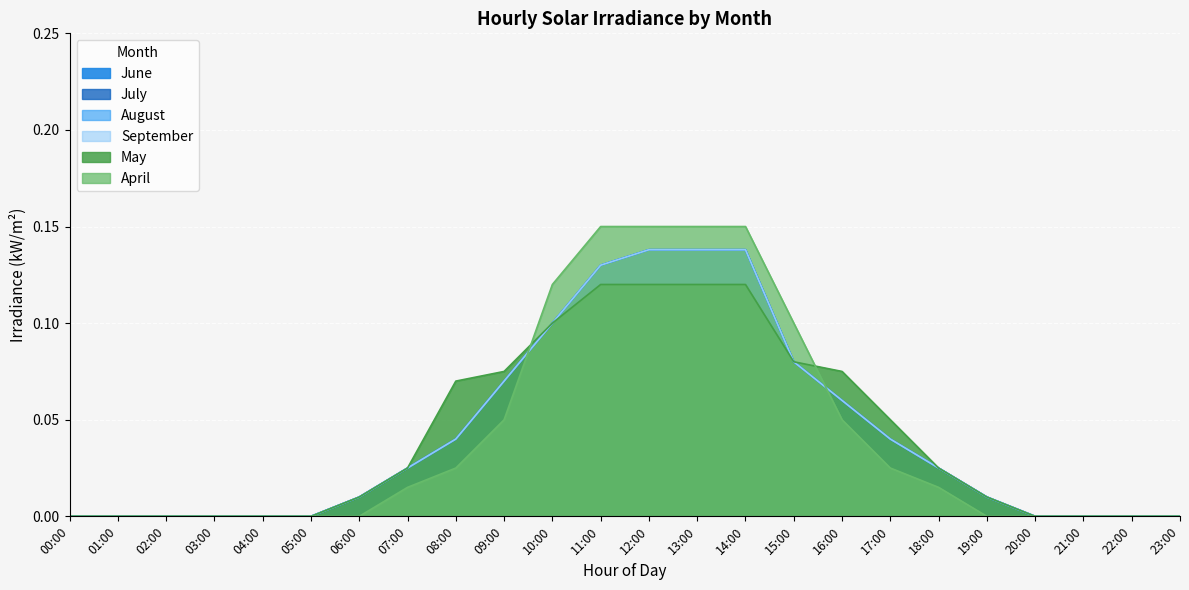

How many lines are shown in the chart?

6